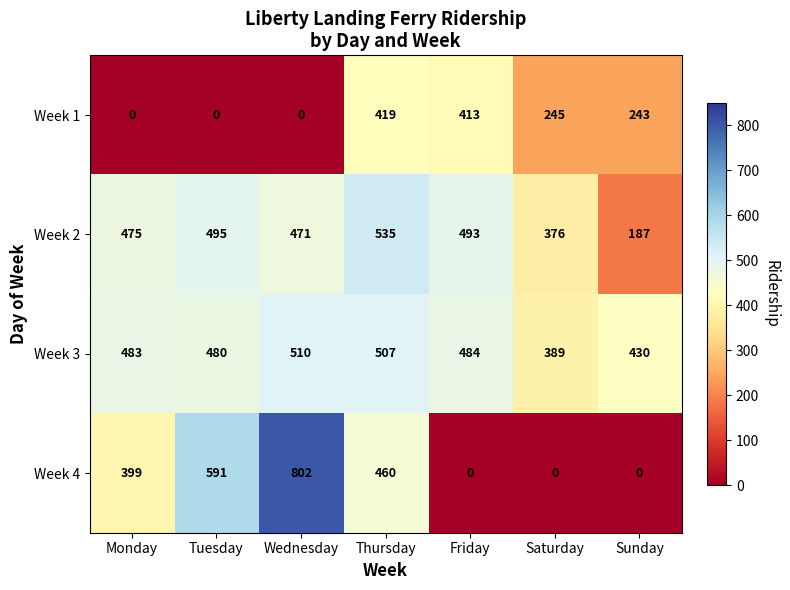

What is the minimum value for Week 3?

389